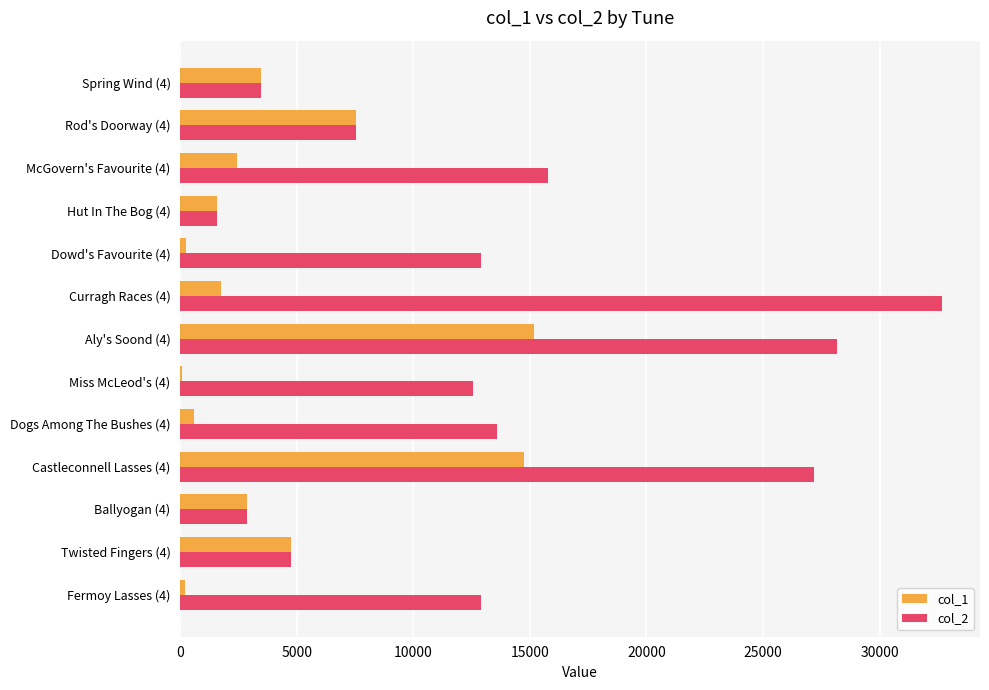

Where is col_2 nearest to the value 17125?

McGovern's Favourite (4)